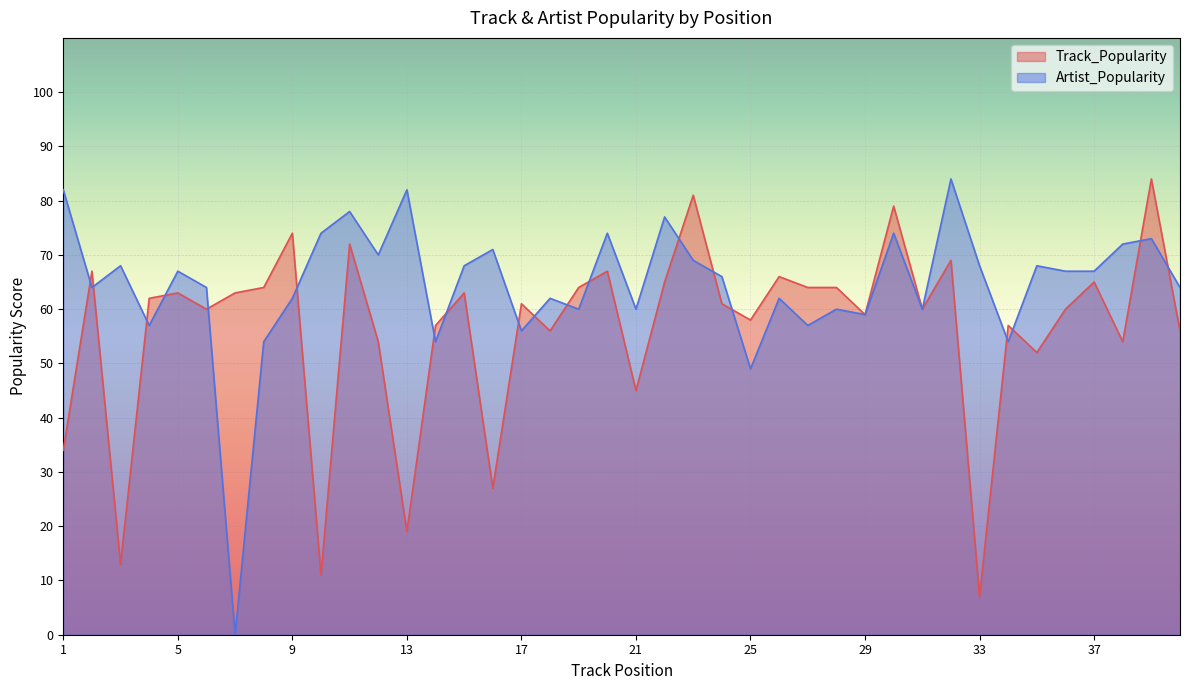

Reading left to right, what are all the values shown in this chart?

Track_Popularity: 1=34	2=67	3=13	4=62	5=63	6=60	7=63	8=64	9=74	10=11	11=72	12=54	13=19	14=57	15=63	16=27	17=61	18=56	19=64	20=67	21=45	22=65	23=81	24=61	25=58	26=66	27=64	28=64	29=59	30=79	31=60	32=69	33=7	34=57	35=52	36=60	37=65	38=54	39=84	40=56
Artist_Popularity: 1=82	2=64	3=68	4=57	5=67	6=64	7=0	8=54	9=62	10=74	11=78	12=70	13=82	14=54	15=68	16=71	17=56	18=62	19=60	20=74	21=60	22=77	23=69	24=66	25=49	26=62	27=57	28=60	29=59	30=74	31=60	32=84	33=68	34=54	35=68	36=67	37=67	38=72	39=73	40=64